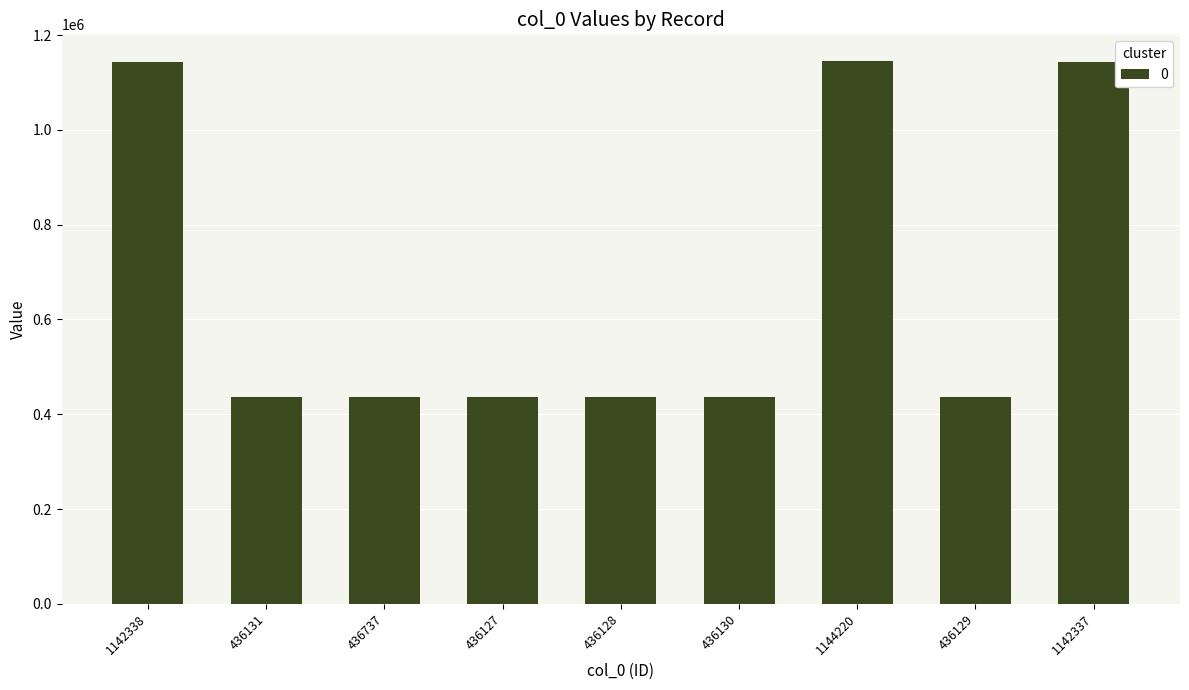

What is the label of the 7th bar from the left?

1144220